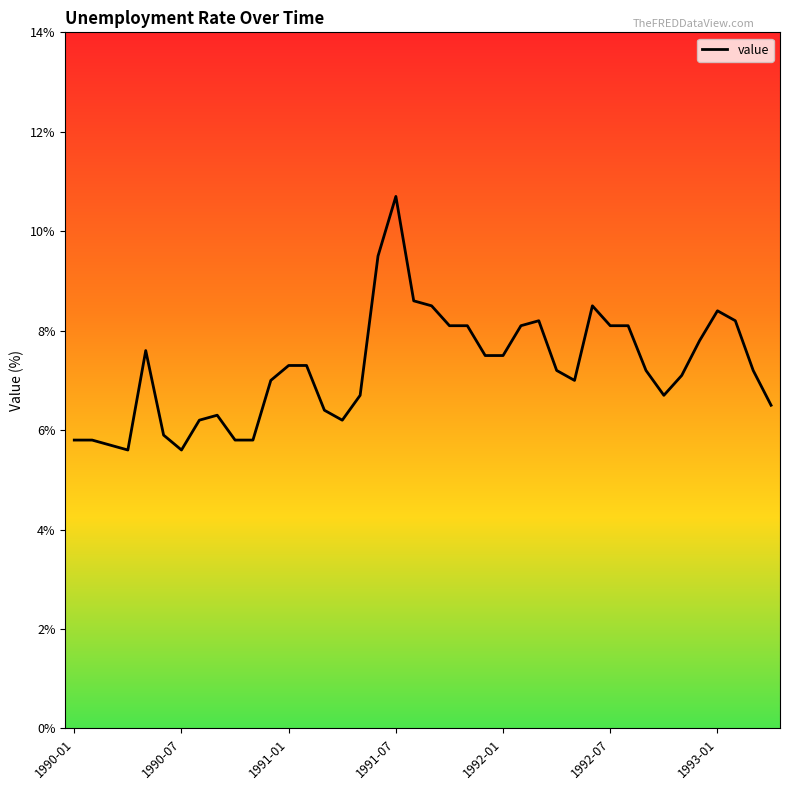

What is the minimum value shown in the chart?

5.6